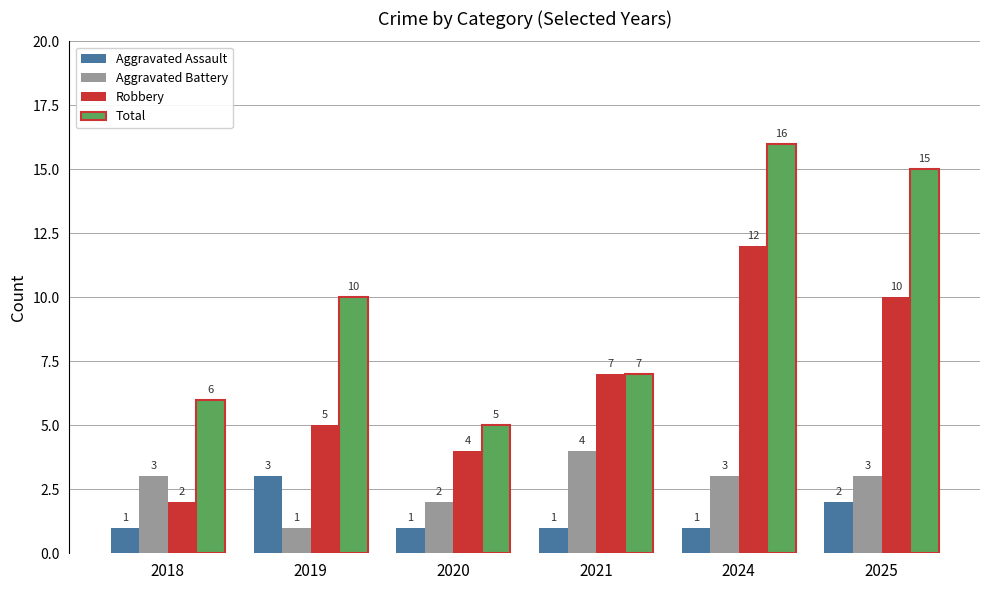

What is the difference between the maximum and minimum values in the Robbery series?

10